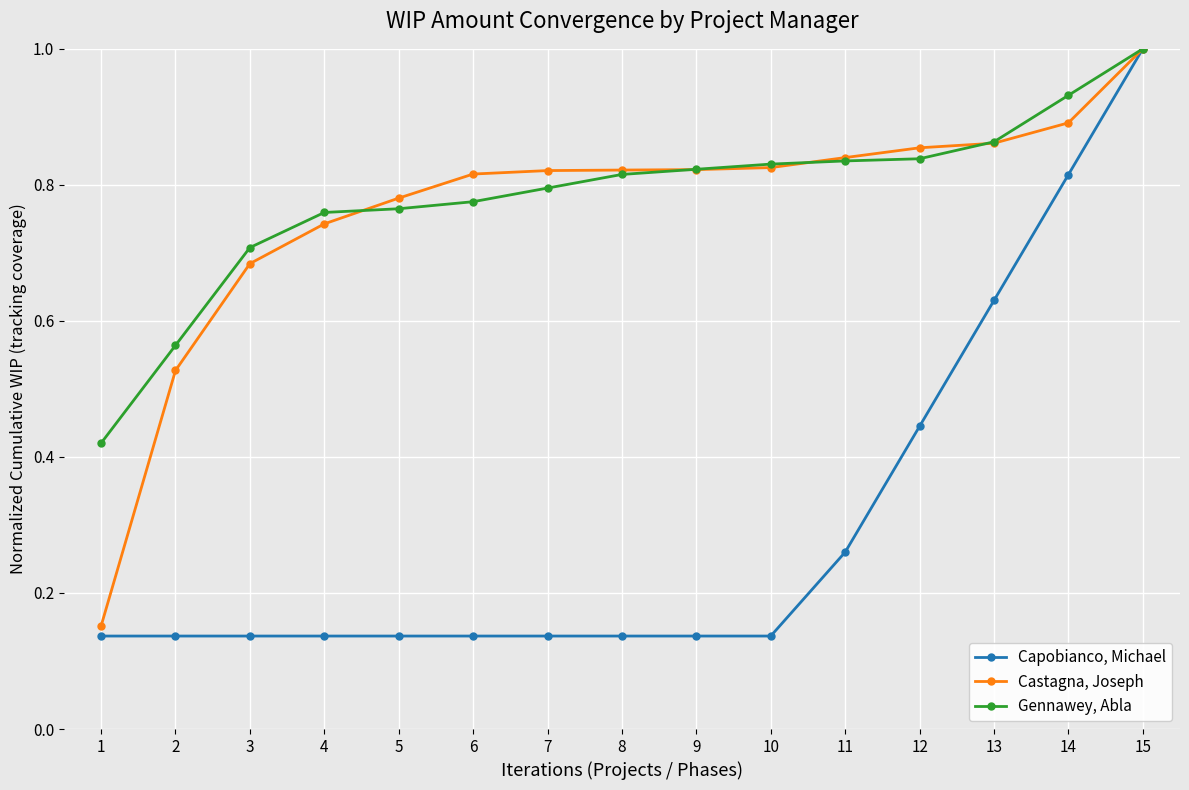

Which series has the widest spread of values?

Capobianco, Michael